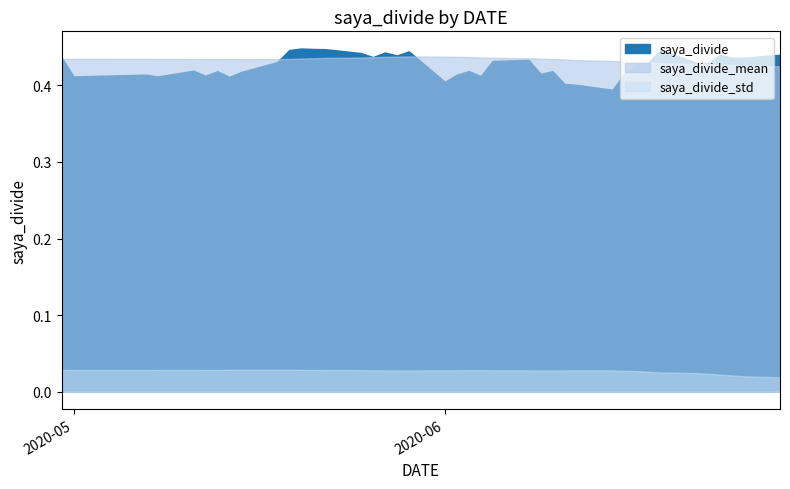

What are all the series names shown in the legend?

saya_divide, saya_divide_mean, saya_divide_std